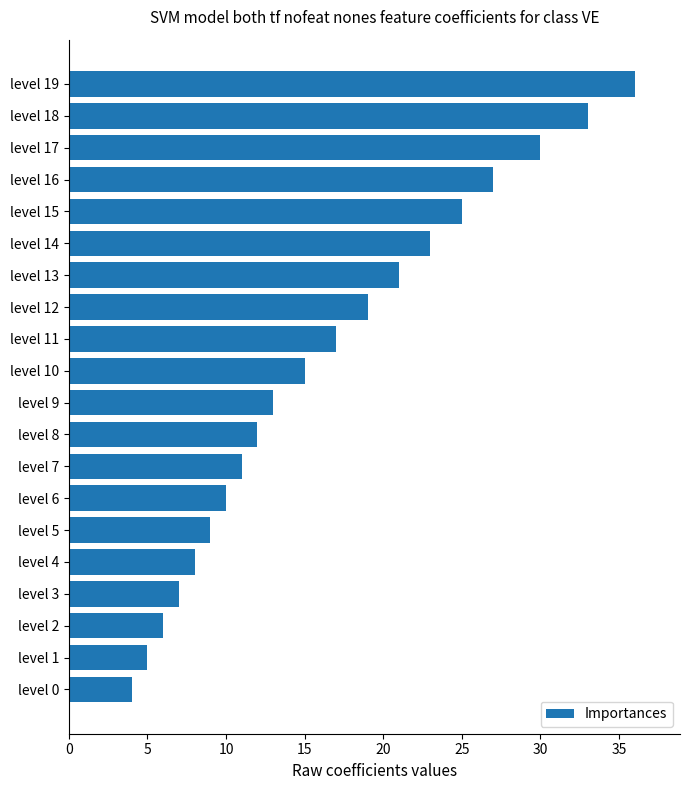

Reading bottom to top, extract all data points from this chart.

4	5	6	7	8	9	10	11	12	13	15	17	19	21	23	25	27	30	33	36